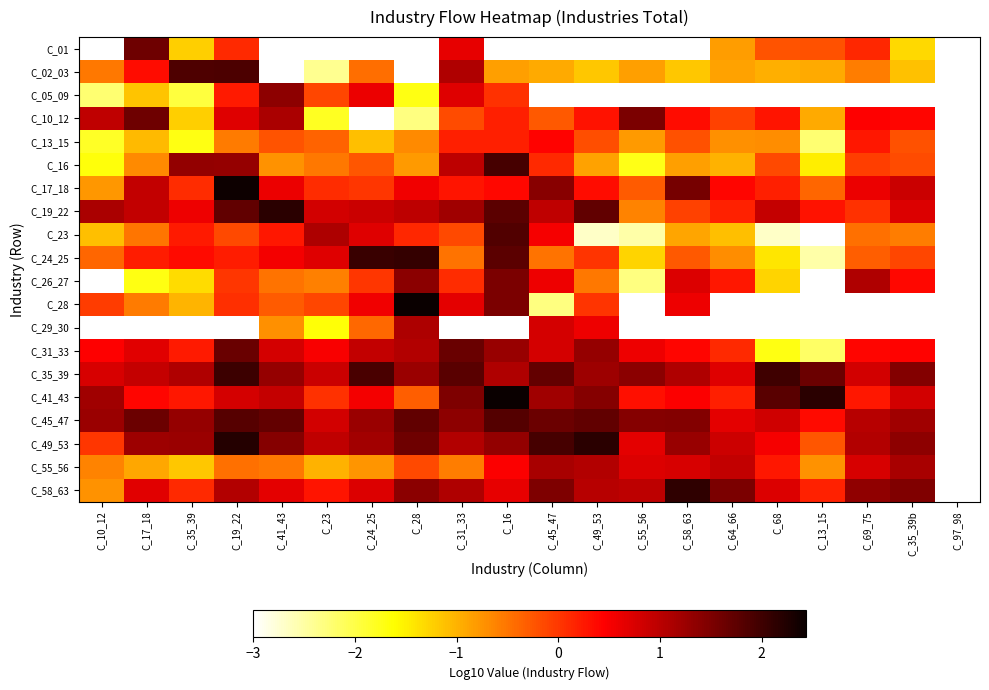

What is the spread (max minus min) of values at C_28?

5.4